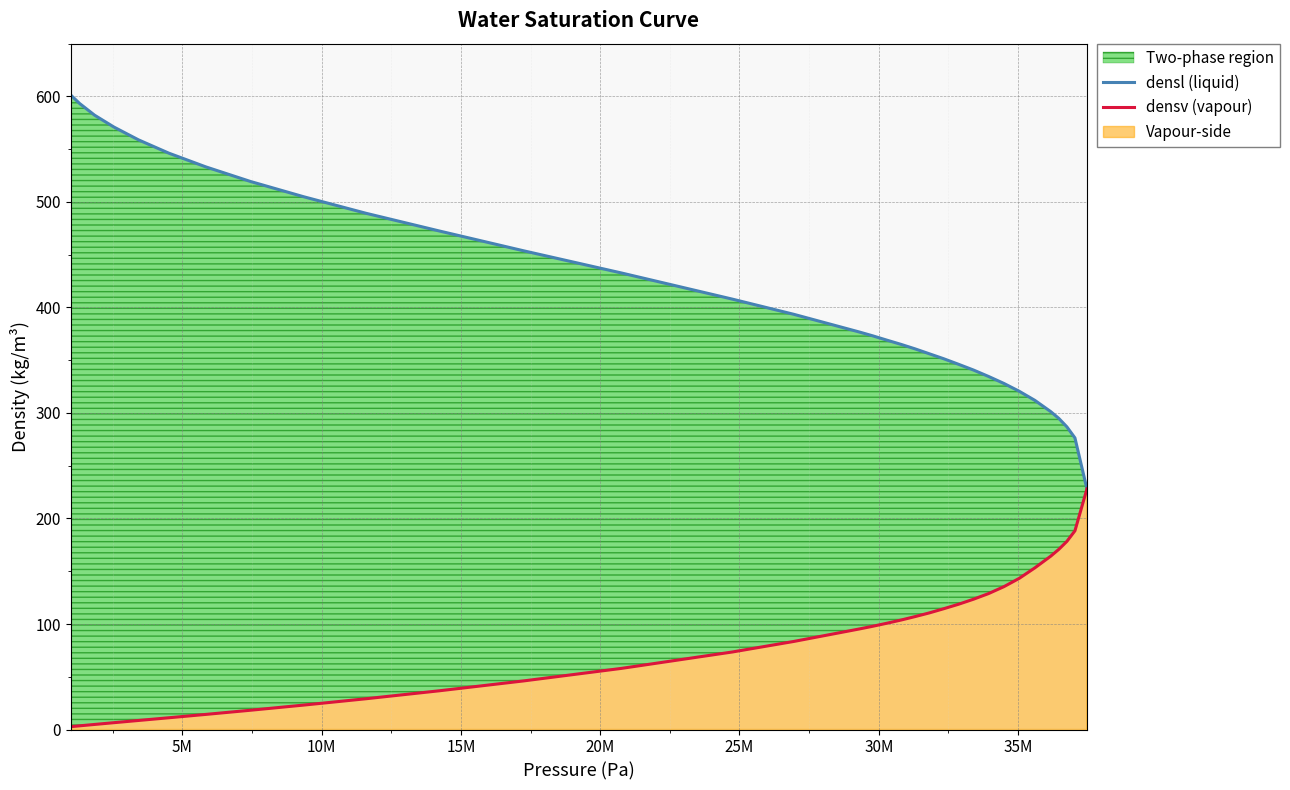

True or false: densv (vapour) has a value of 246.4 at 31.

False